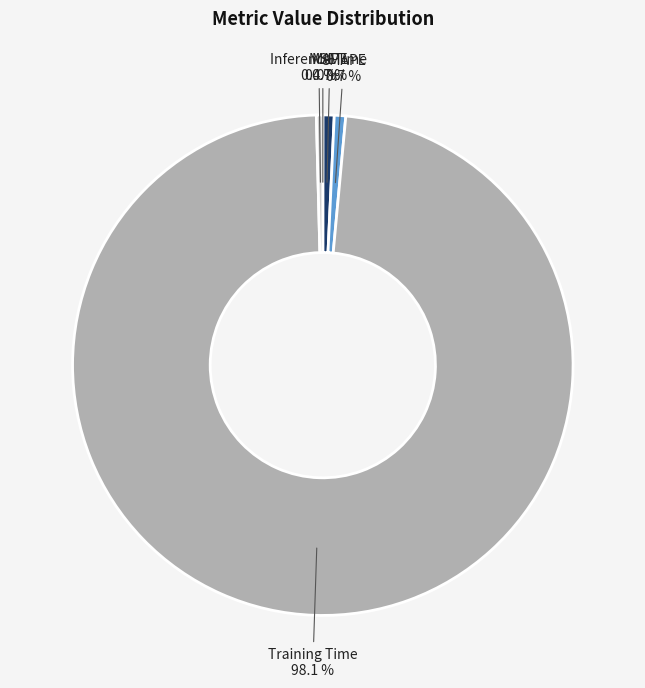

What is the majority slice?

Training Time